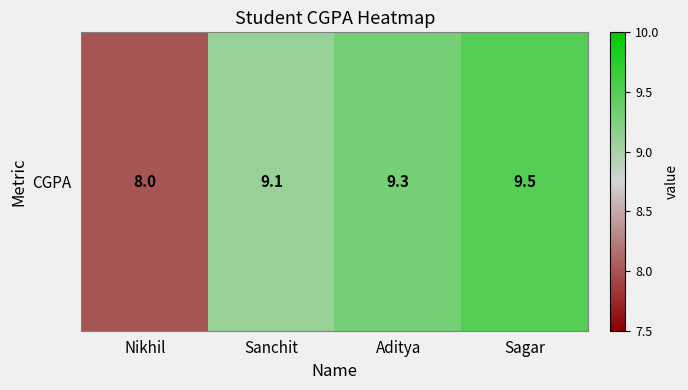

Which category has the highest value across all series?

Sagar